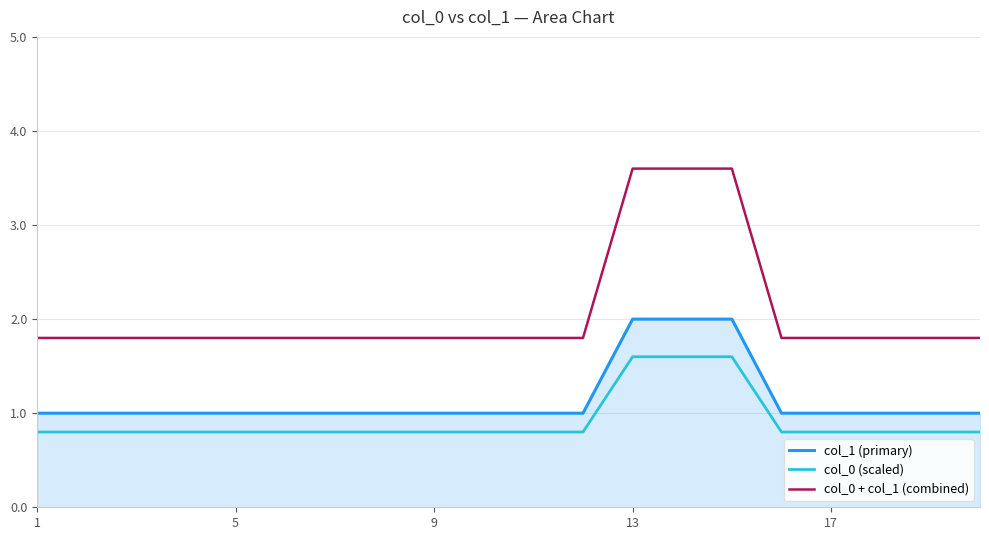

What is the highest value of the col_0 + col_1 (combined) series?

3.6